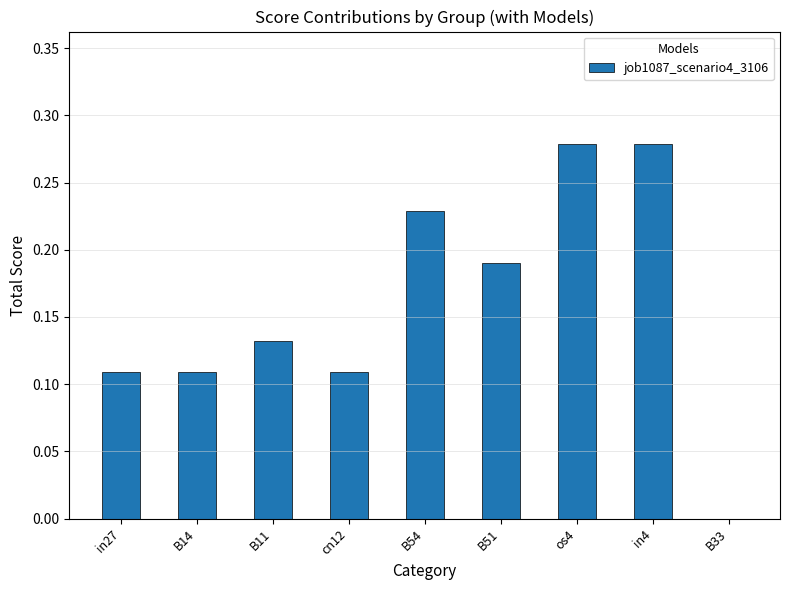

True or false: the data shows 0.3 at B51.

False